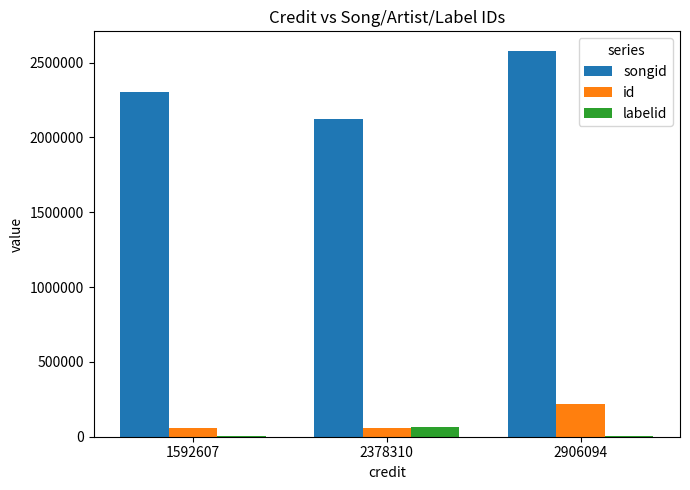

At which label does id reach its peak?

2906094